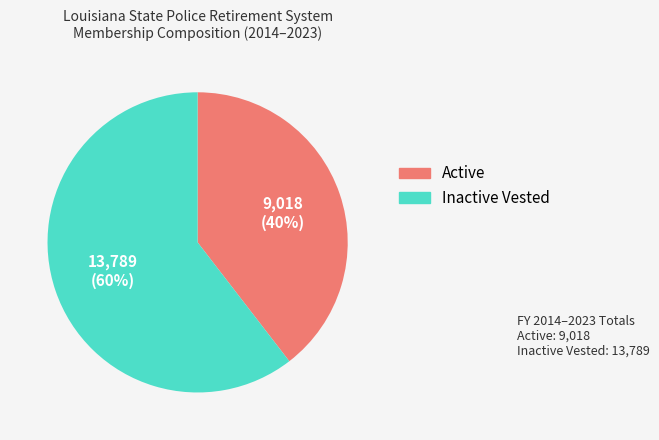

Is there any slice that represents more than half of the pie?

Yes